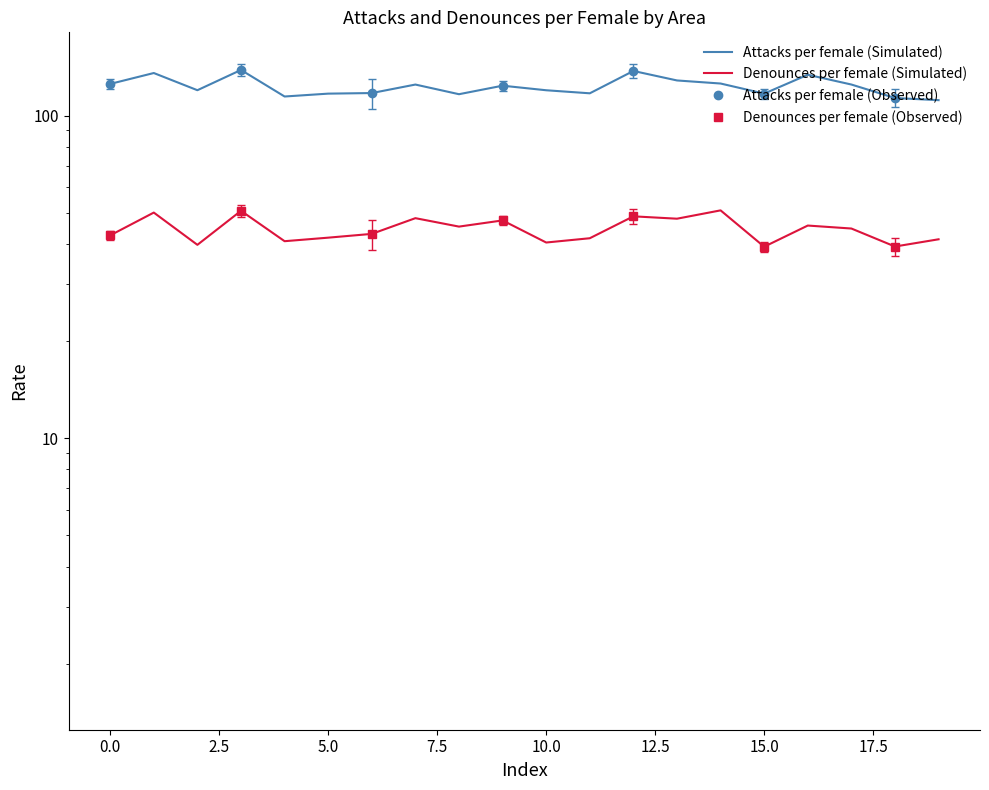

What is the difference between the maximum and minimum values in the Denounces per female series?

11.6